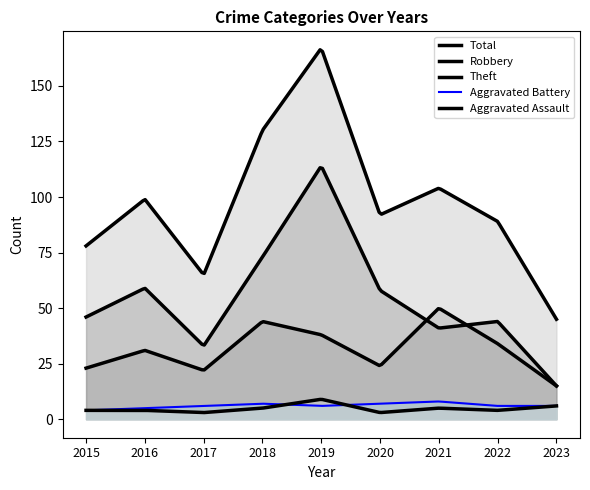

How many lines are shown in the chart?

5